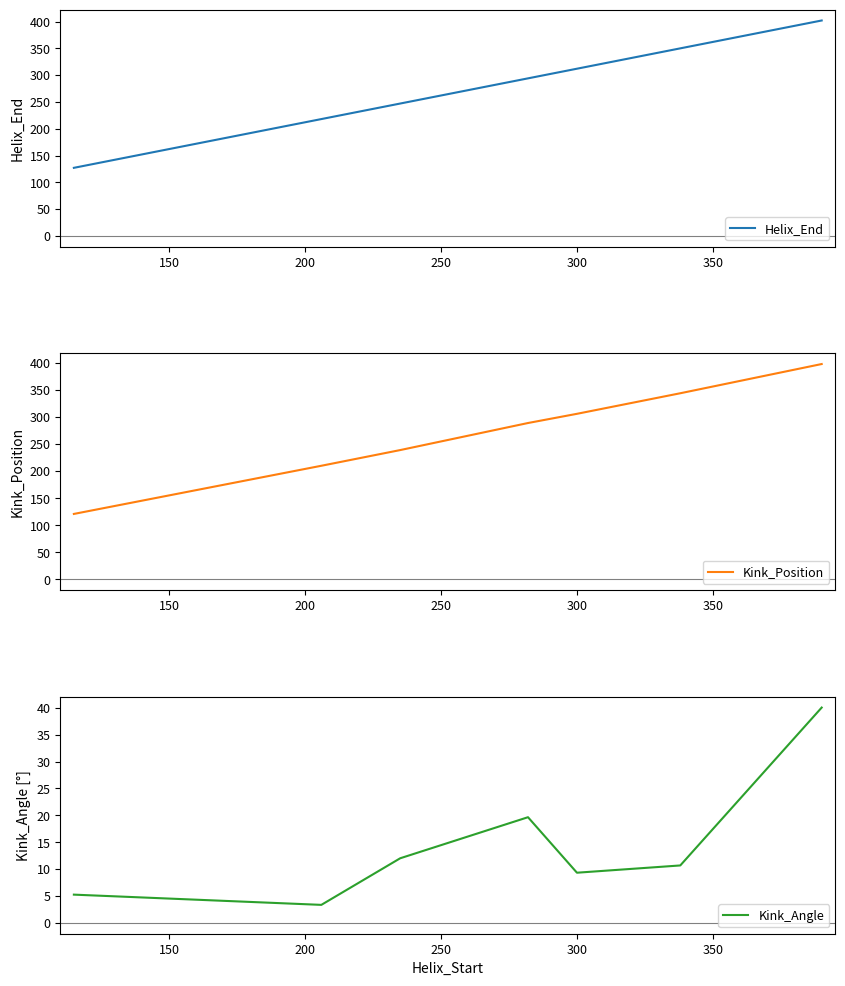

How many lines are shown in the chart?

3